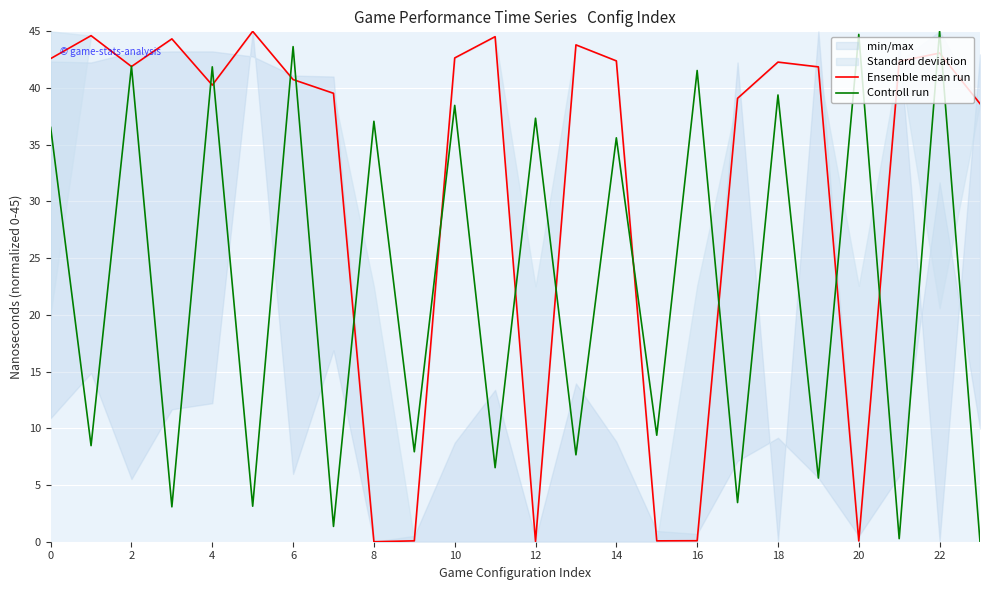

At which category is the sum across all series the highest?

22